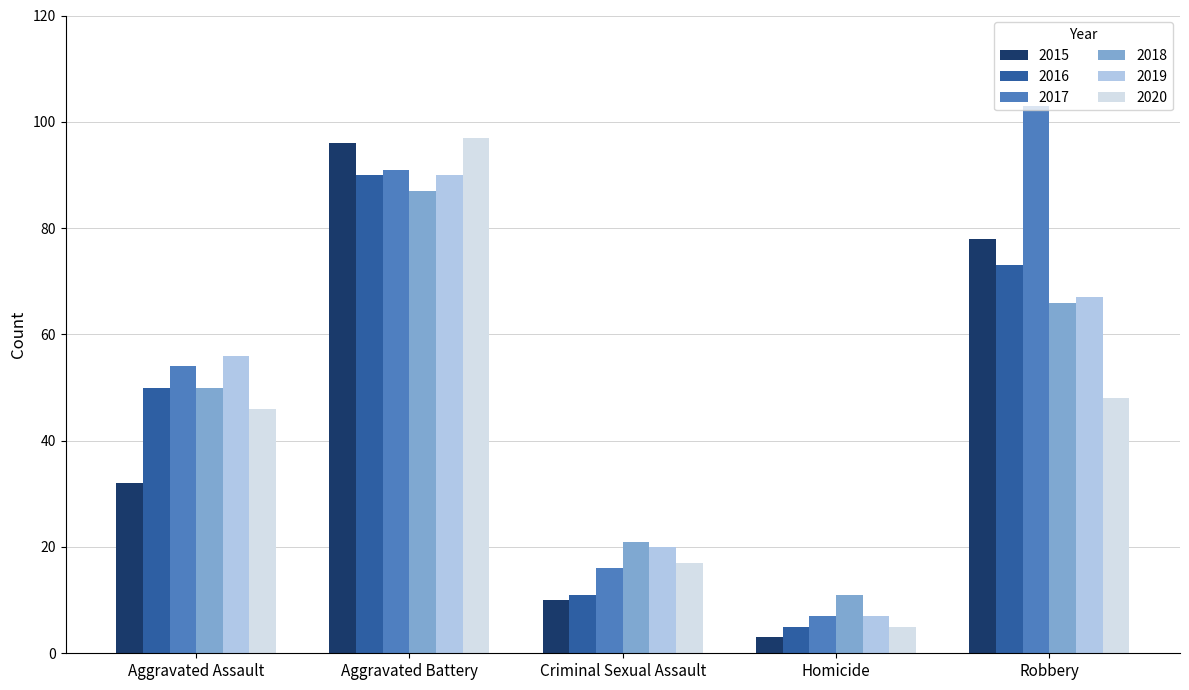

What is the label of the 4th bar from the right?

Aggravated Battery